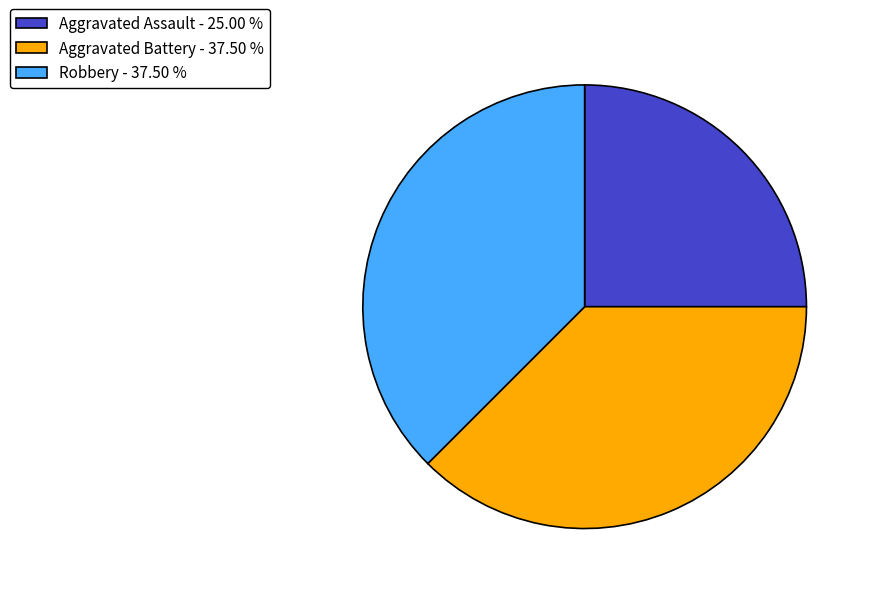

What is the ratio of the value at Aggravated Battery - 37.50 % to the value at Aggravated Assault - 25.00 %?

1.5